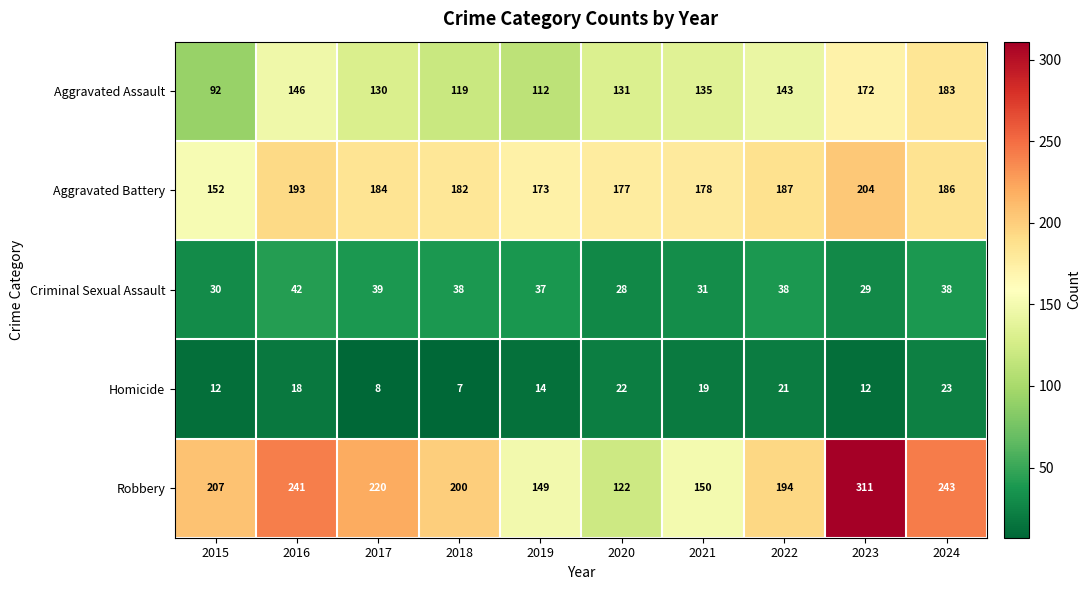

What is the maximum value shown in the chart?

311